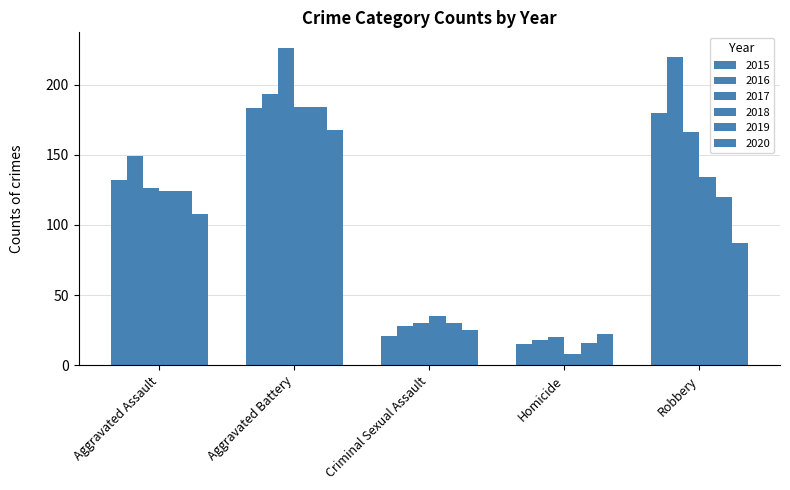

What is the greatest value displayed?

226